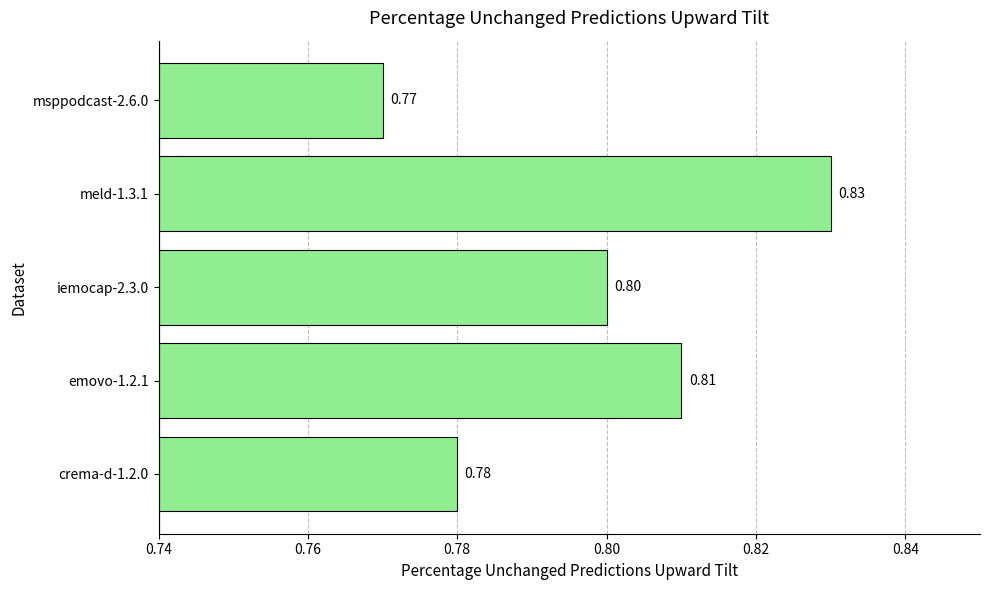

Between iemocap-2.3.0 and emovo-1.2.1, which is larger?

emovo-1.2.1